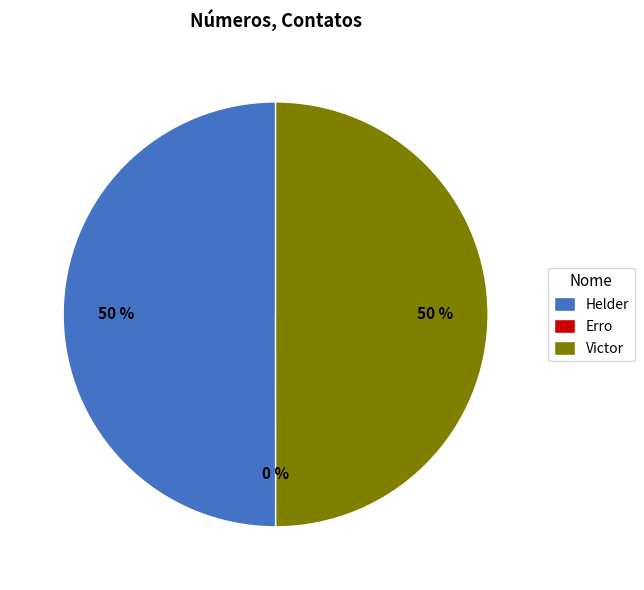

Do Helder and Victor together represent more than half of the pie?

Yes